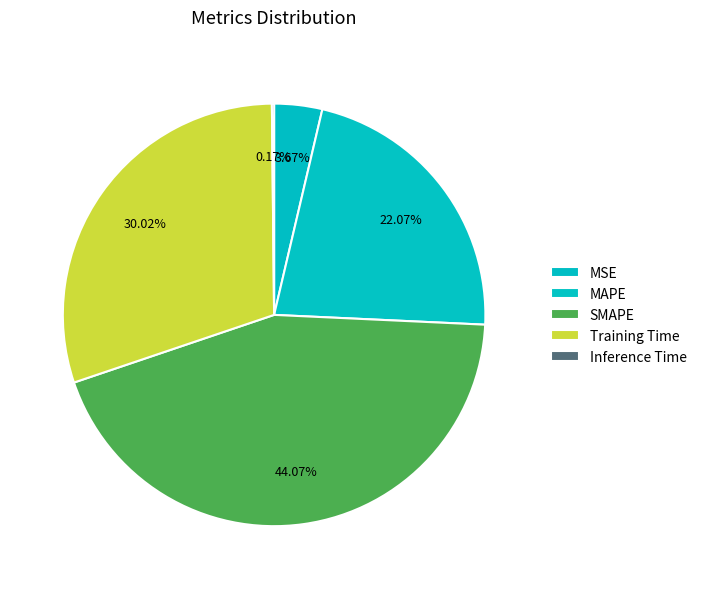

Count the number of slices in the pie.

5